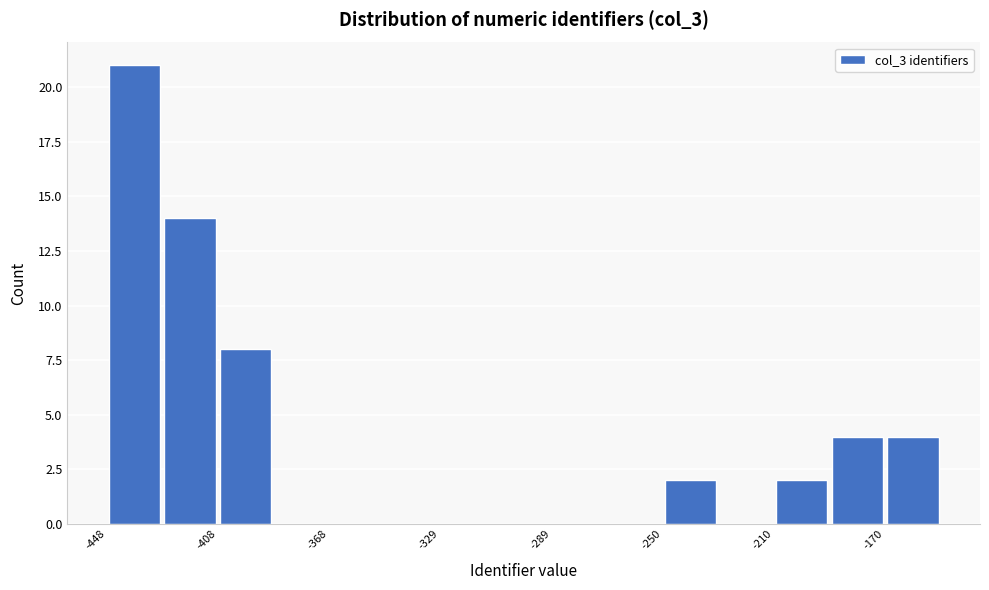

Around what value on the x-axis is the tallest bar? Give the approximate position of its centre, as read against the axis.

-440